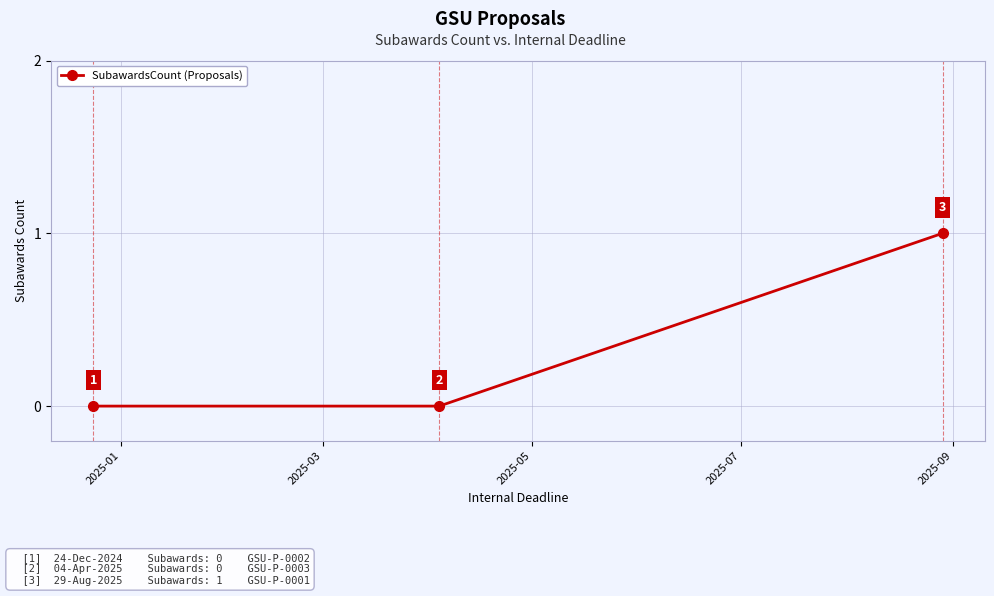

Reading left to right, extract all data points from this chart.

0	0	1